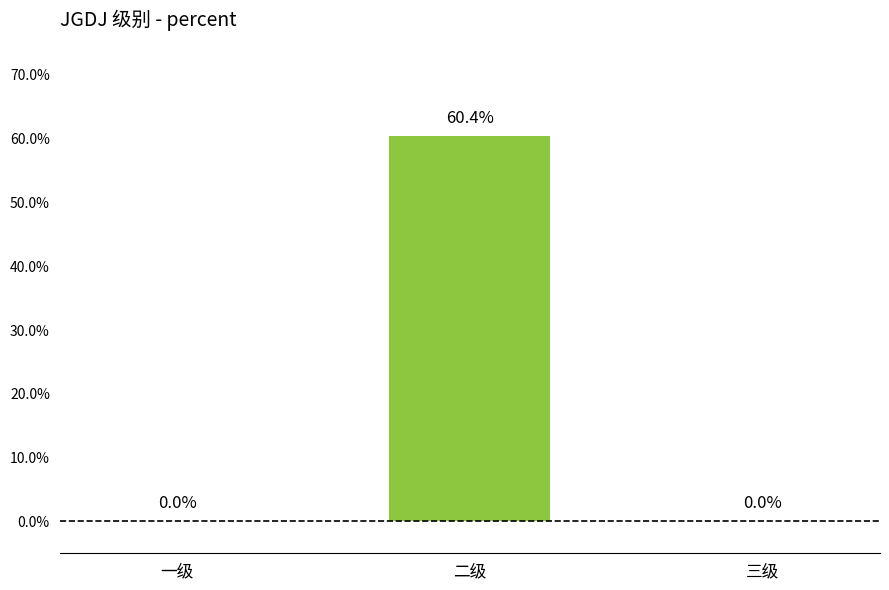

Are the bars horizontal?

No